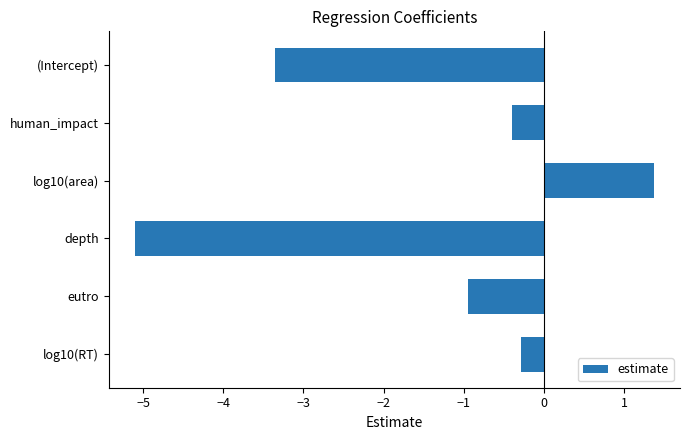

Reading top to bottom, extract all data points from this chart.

-3.3	-0.4	1.4	-5.1	-0.9	-0.3